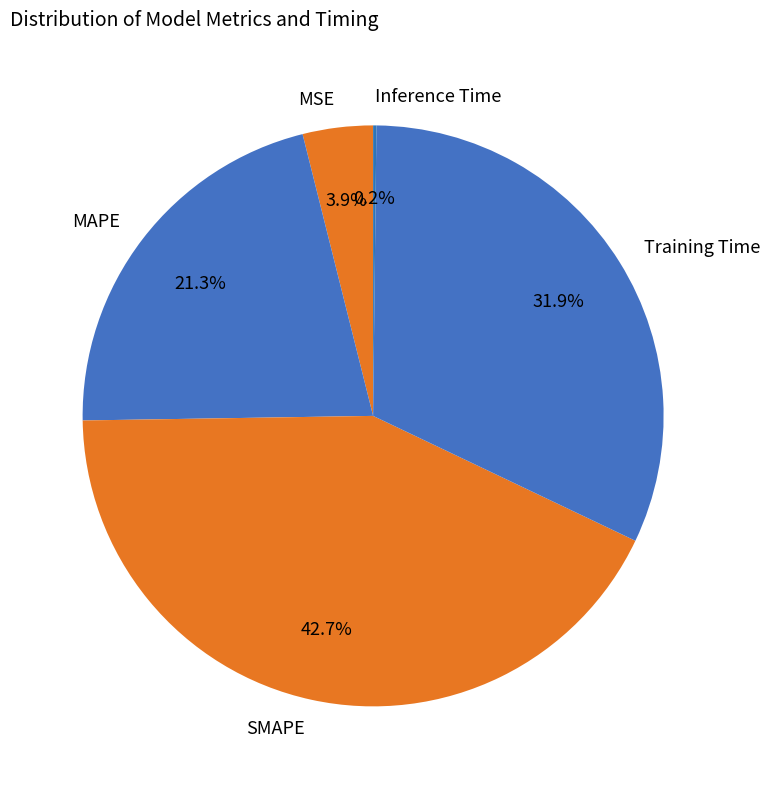

The Training Time slice represents 32% of the pie. True or false?

True